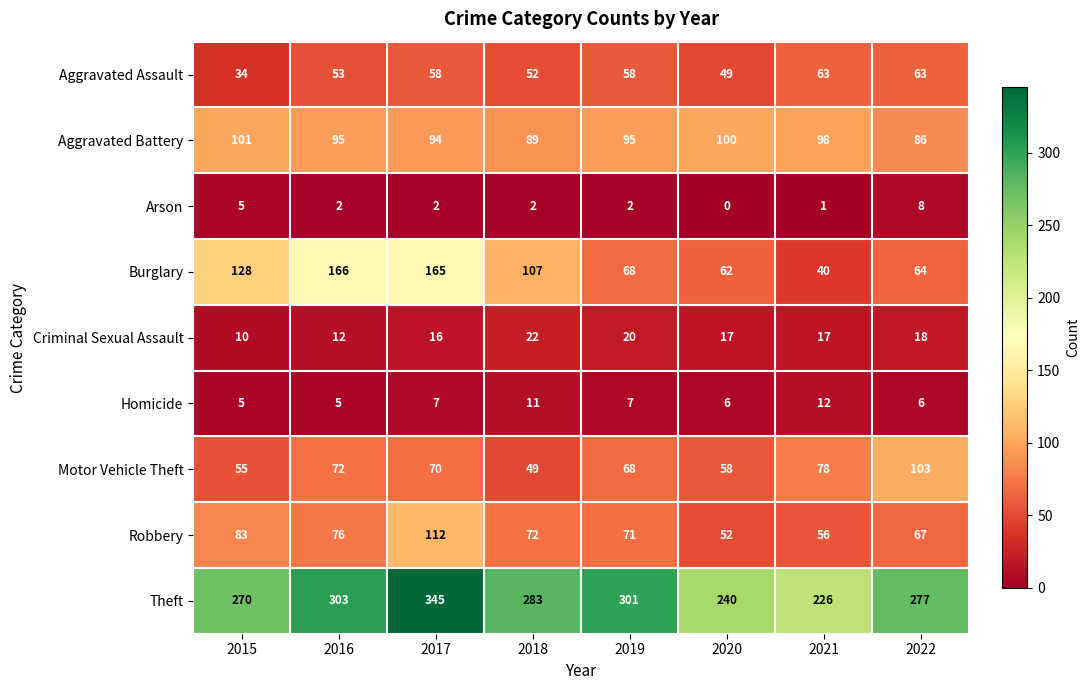

At which label does Aggravated Battery reach its peak?

2015